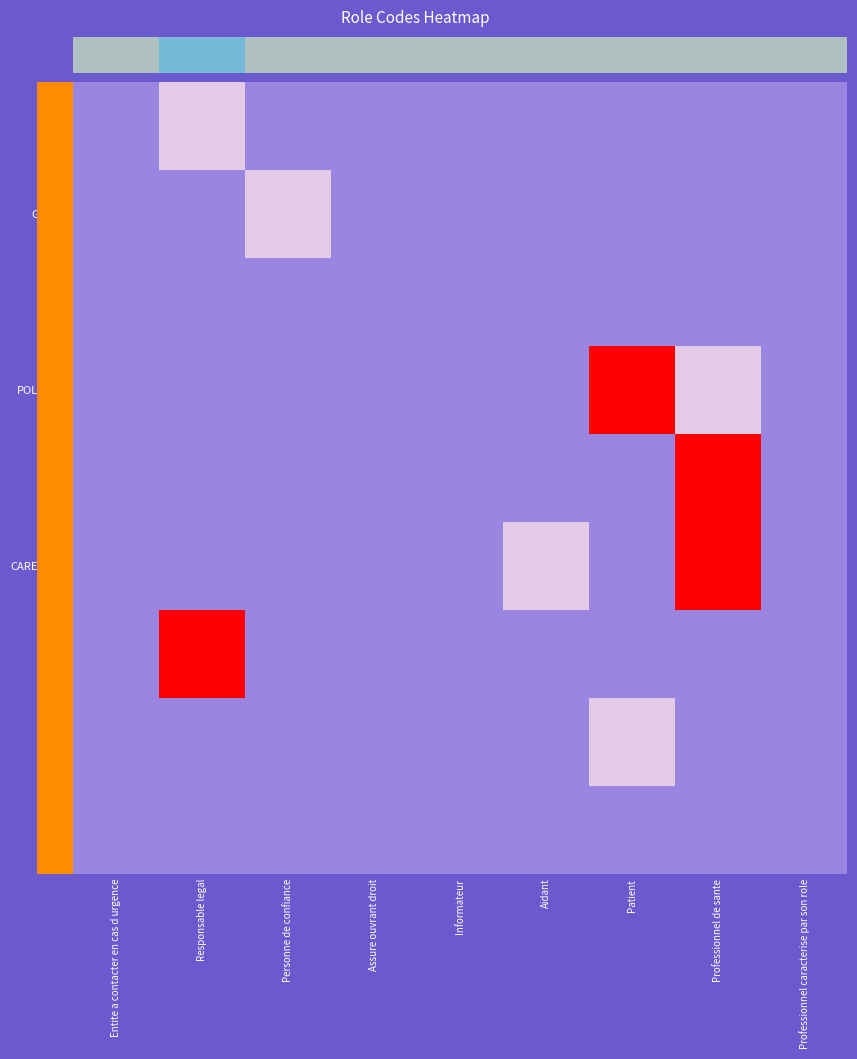

How many distinct data groups are displayed?

9